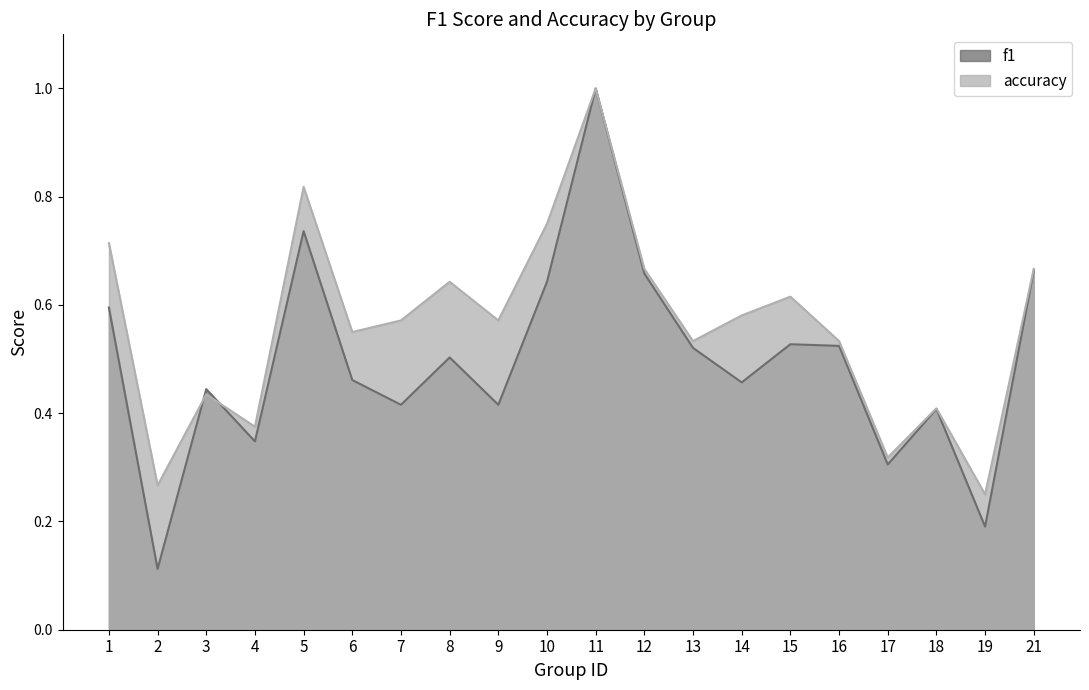

True or false: f1 has more than 2 interior local peaks.

True